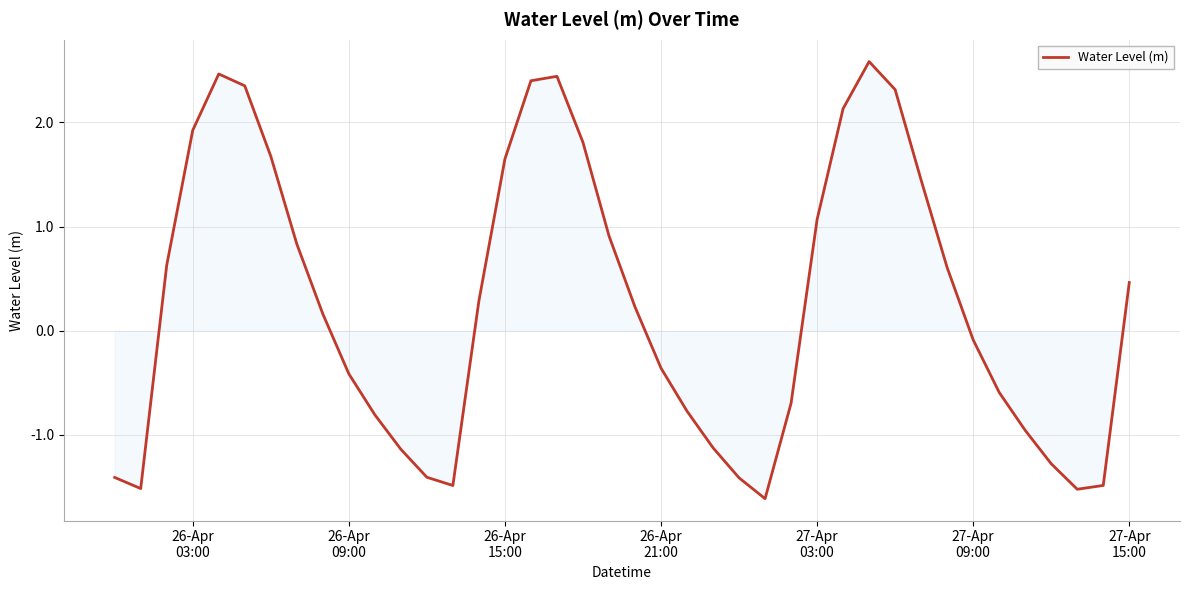

What is the difference between the maximum and minimum values?

4.2